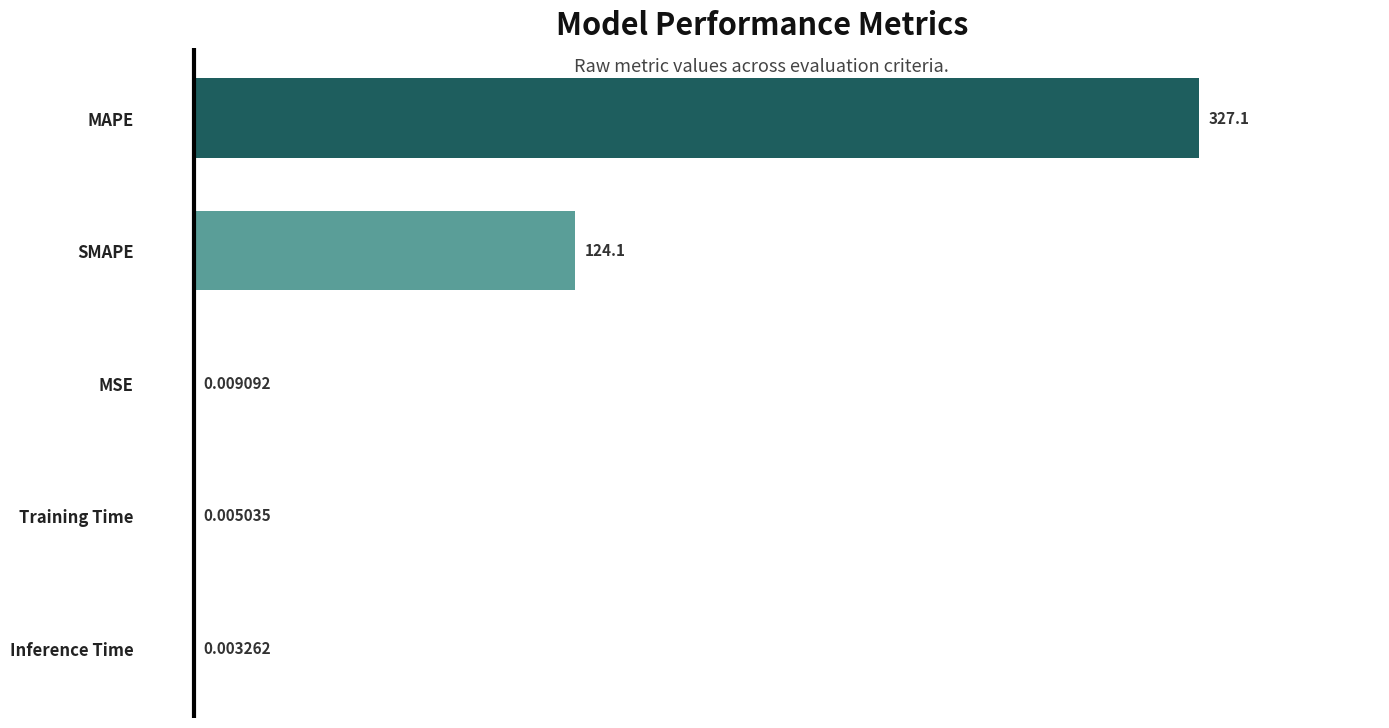

At which label is the value closest to 163?

SMAPE